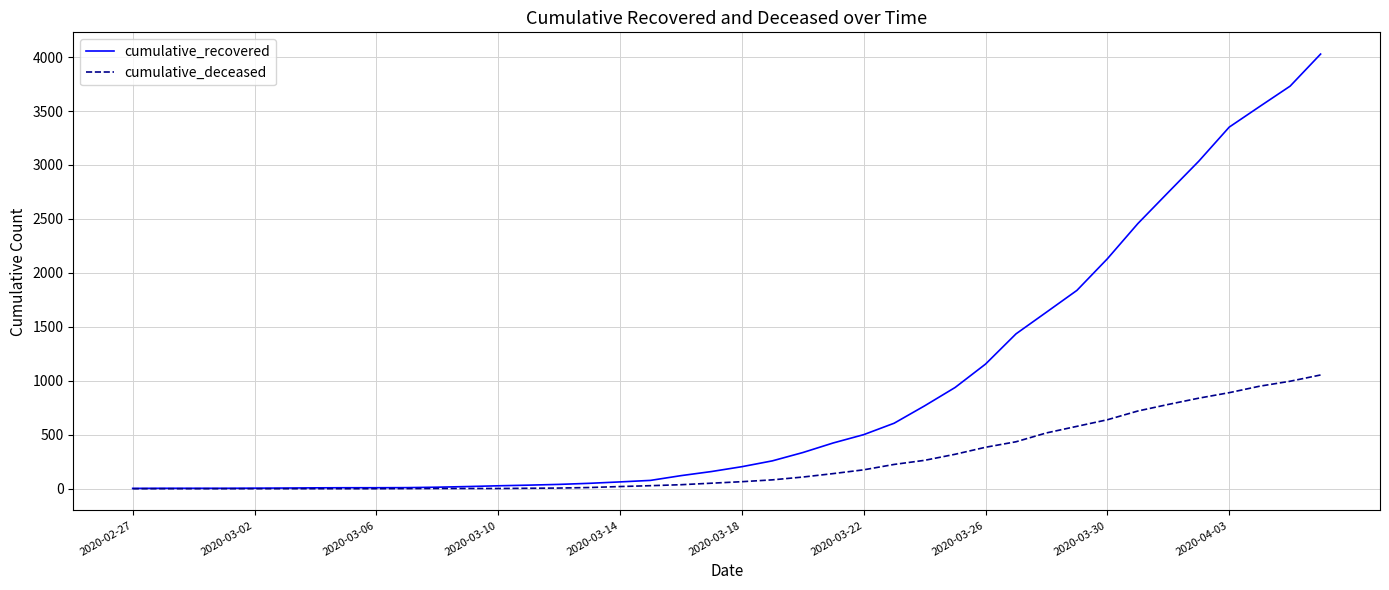

List the series in order of their peak value, highest first.

cumulative_recovered, cumulative_deceased